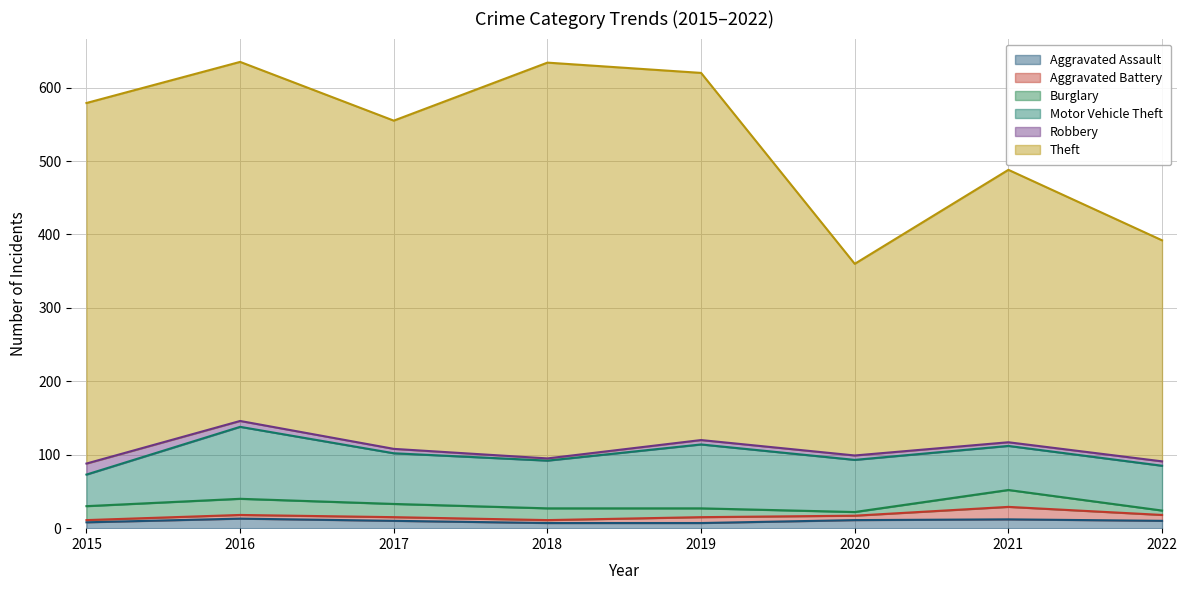

Which series has the widest spread of values?

Theft